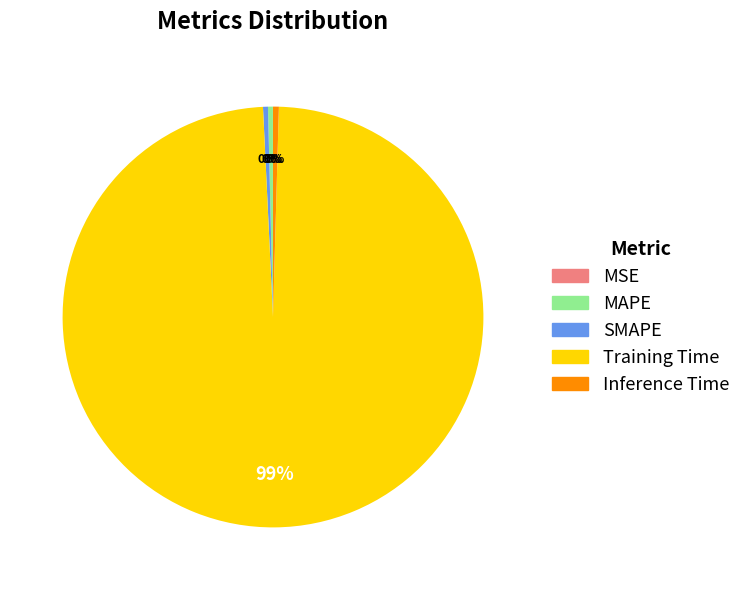

What is the largest slice in the pie chart?

Training Time